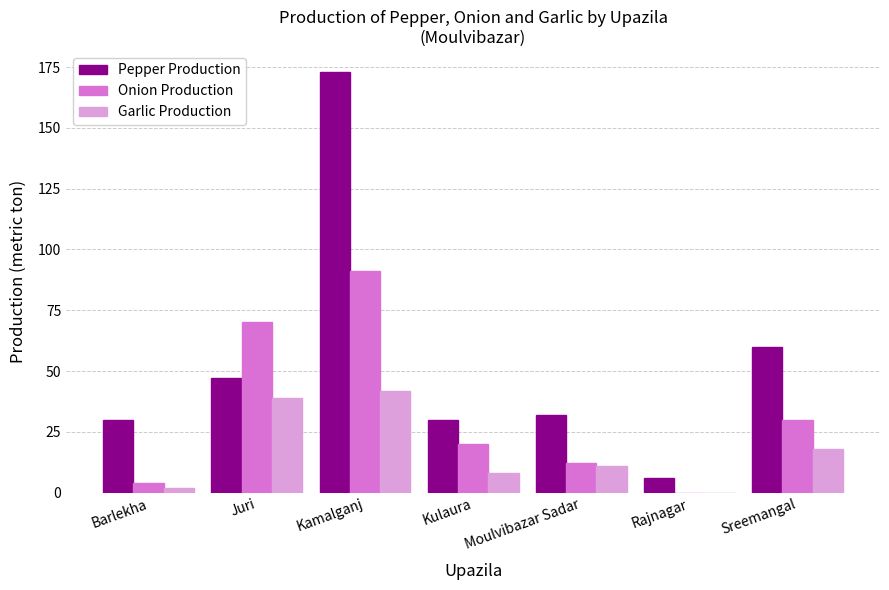

Reading right to left, list all the values displayed in this chart.

Pepper Production: 60	6	32	30	173	47	30
Onion Production: 30	0	12	20	91	70	4
Garlic Production: 18	0	11	8	42	39	2